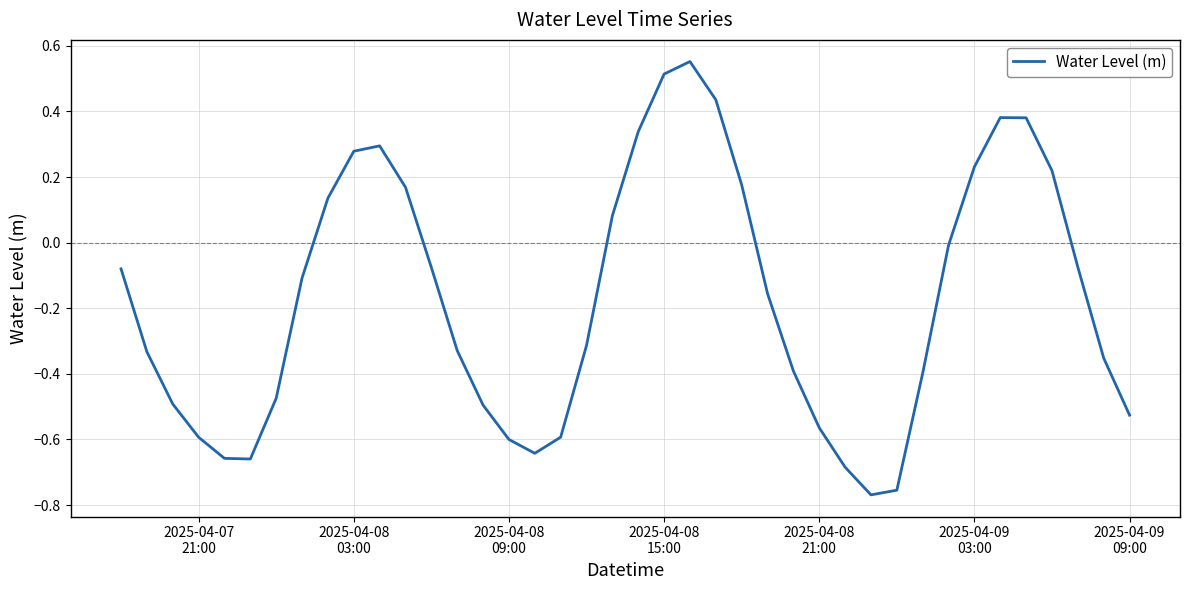

What is the difference between the maximum and minimum values?

1.3